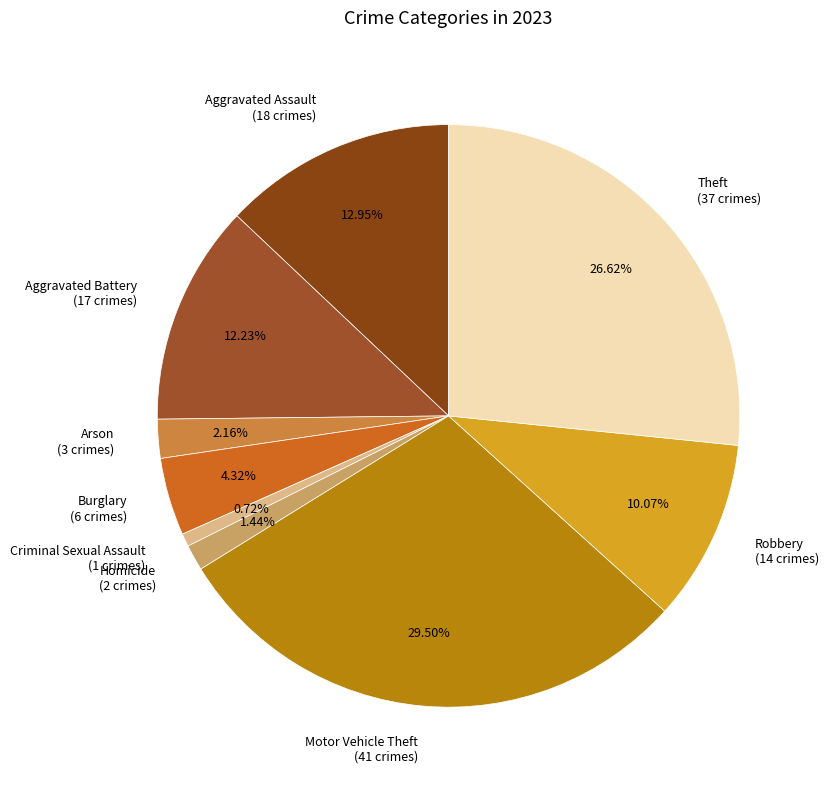

What is the ratio of the value at Burglary to the value at Aggravated Battery?

0.4